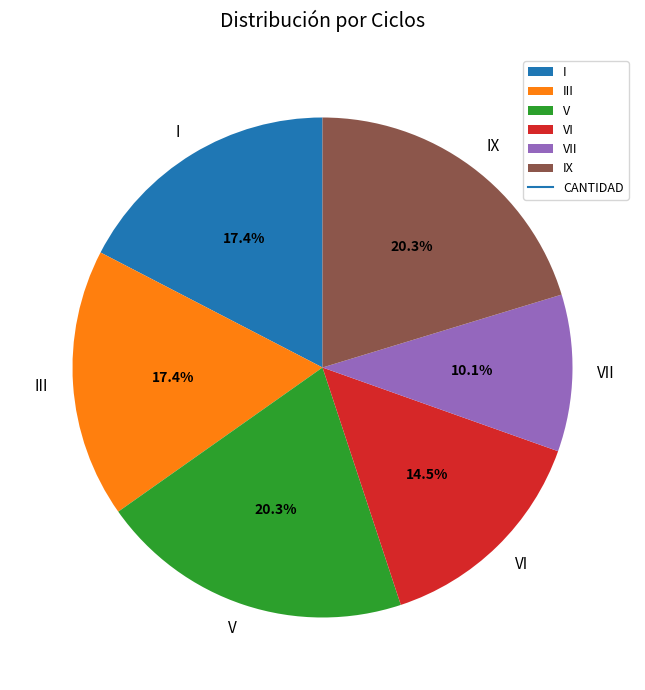

Does I account for over 50% of the chart?

No